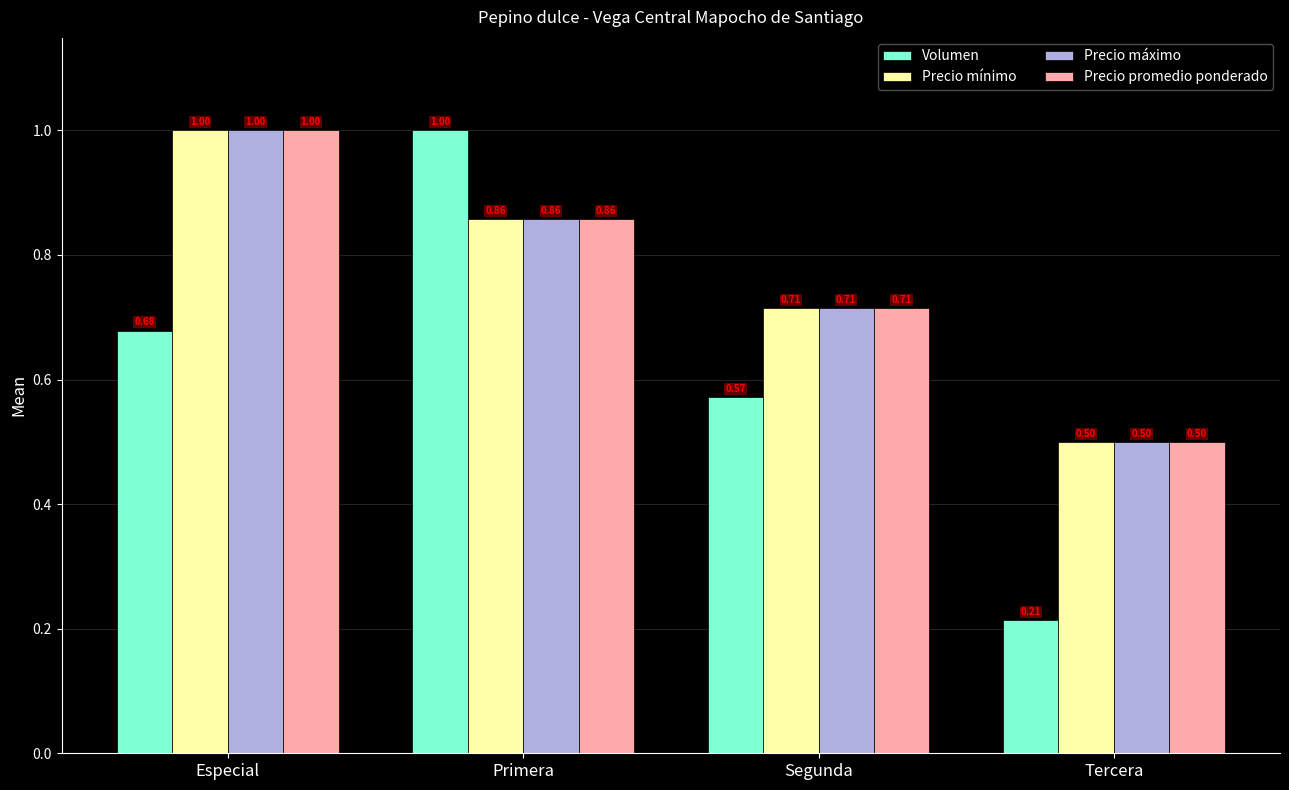

What is the difference between the maximum and second lowest values in the Precio máximo series?

0.3